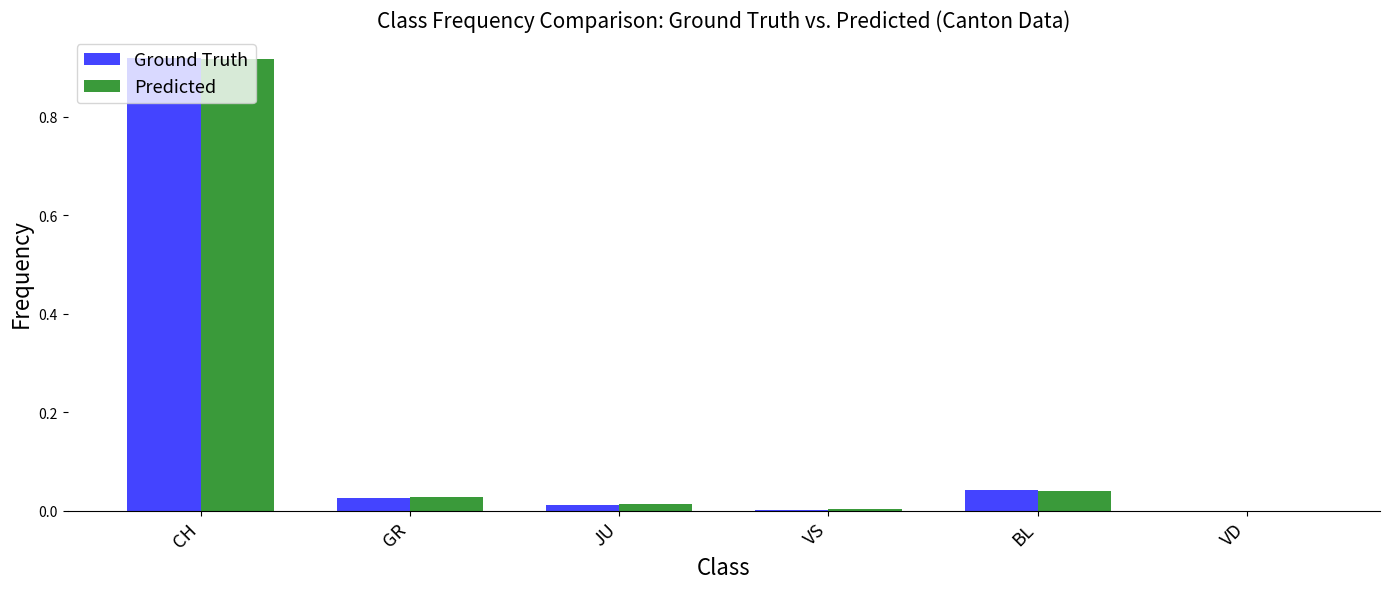

What are all the series names shown in the legend?

Ground Truth, Predicted